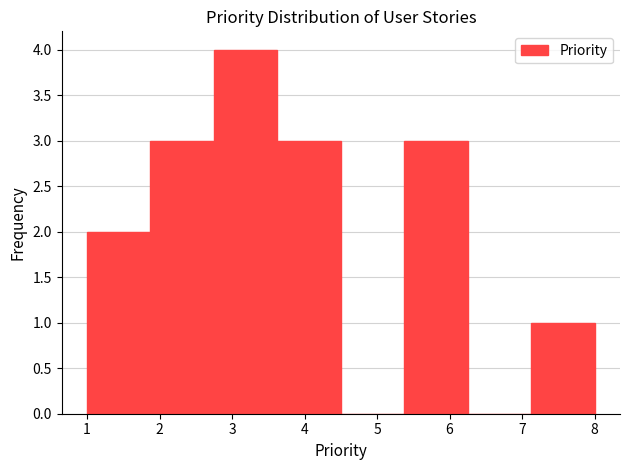

What is the height of the bar covering 1.9 to 2.8 on the x-axis? Neither the bar edges nor the heights are printed on the chart, so give them approximately, as read against the axes.

3